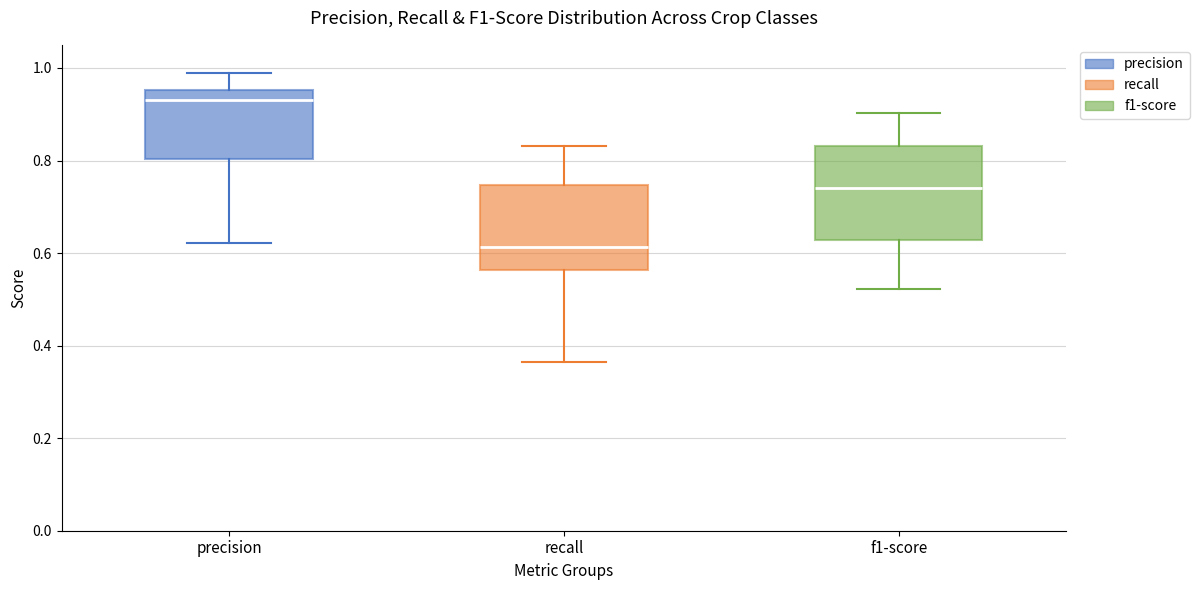

Comparing the boxes themselves (not the whiskers), which one is the tallest?

f1-score